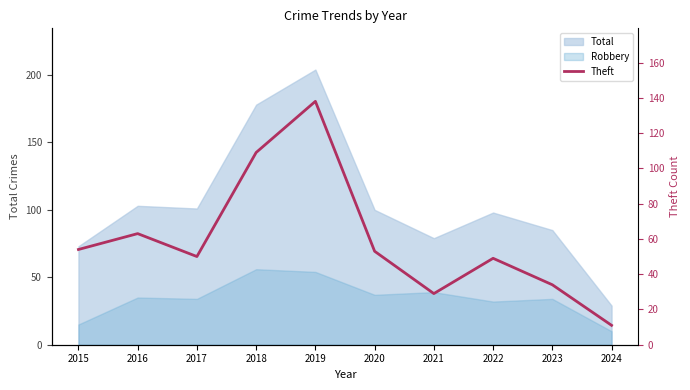

The value at 2020 is 53. True or false?

True